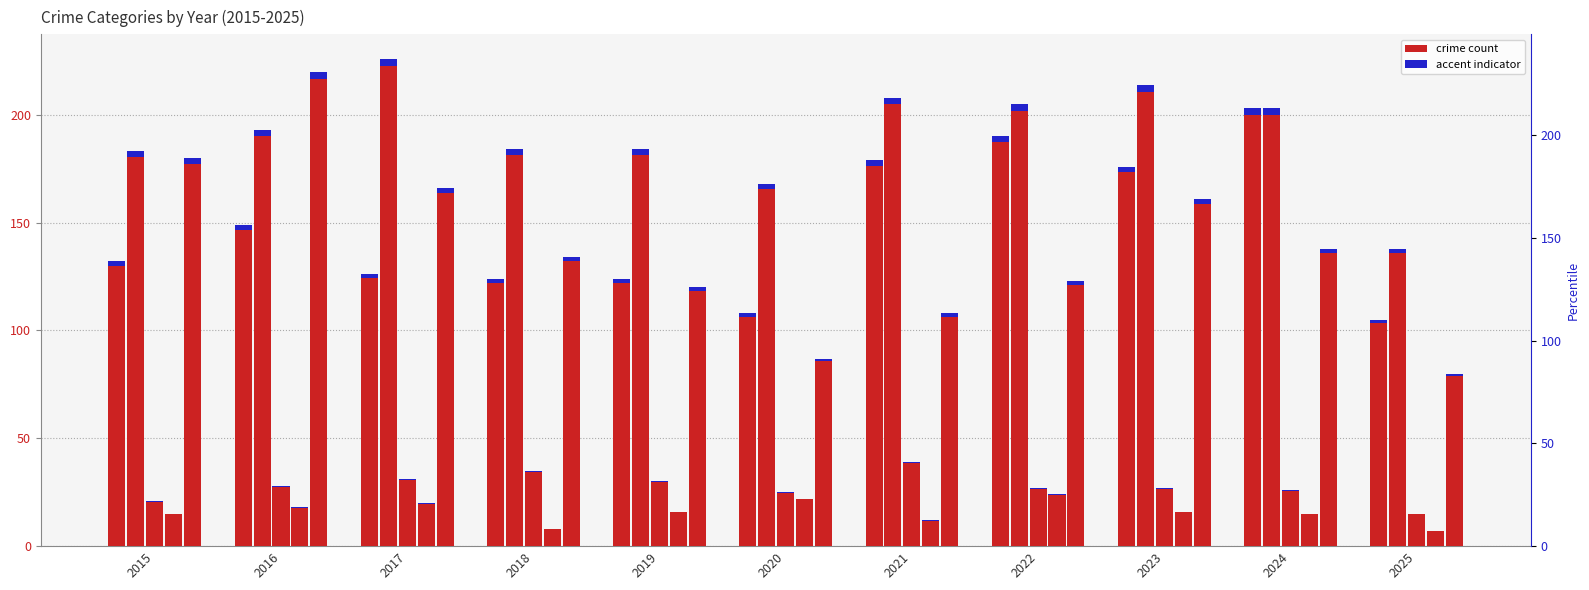

How many data points in Criminal Sexual Assault are above 27?

5